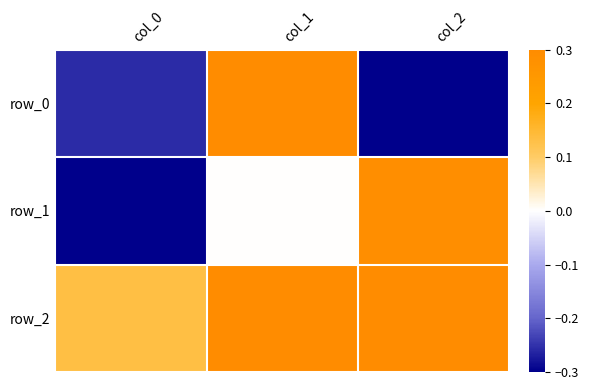

Which category has the lowest value in the row_2 series?

col_0